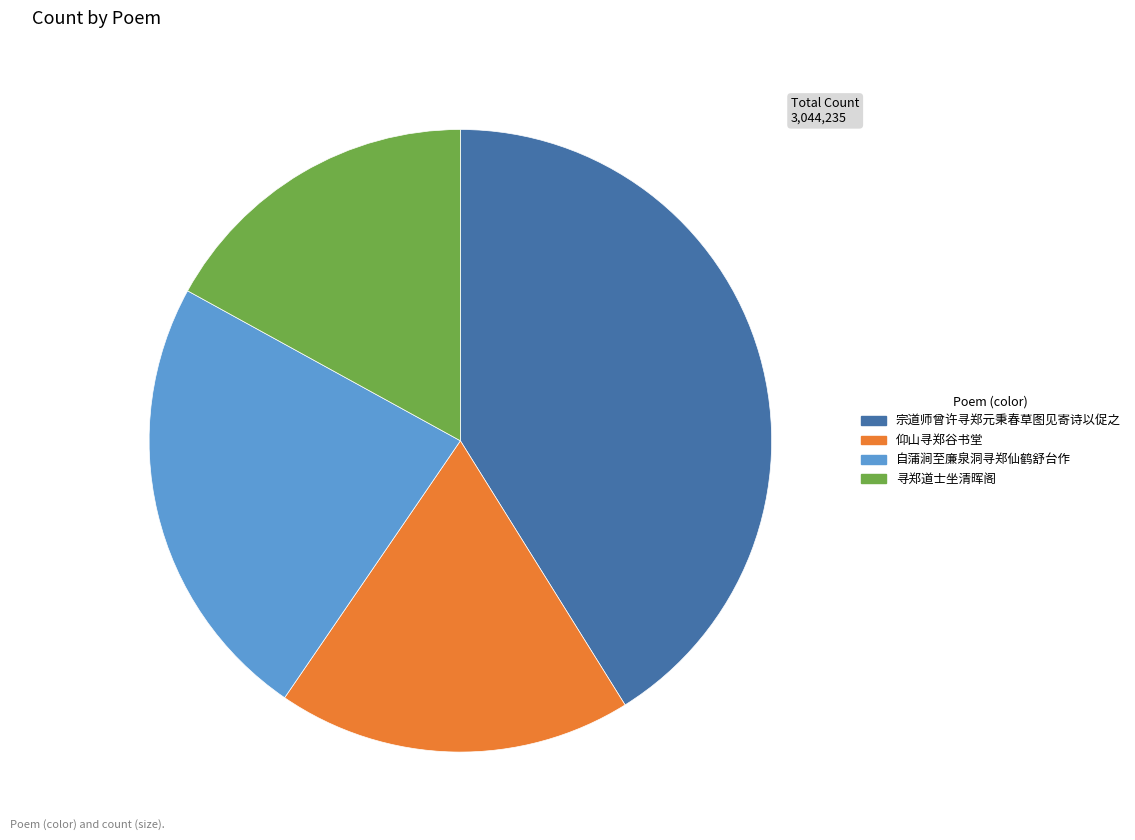

What is the ratio of the value at 自蒲涧至廉泉洞寻郑仙鹤舒台作 to the value at 寻郑道士坐清晖阁?

1.4